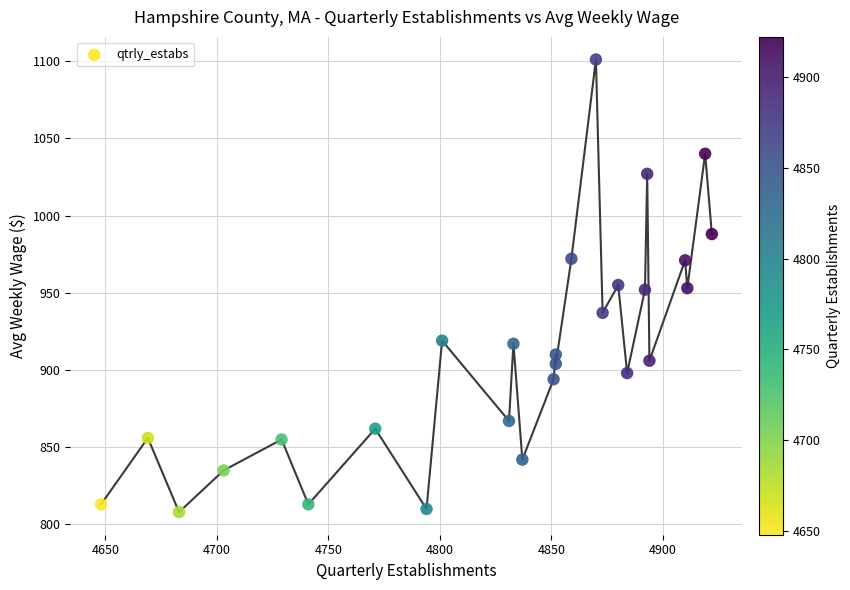

What is the range of X values (max minus min)?

274